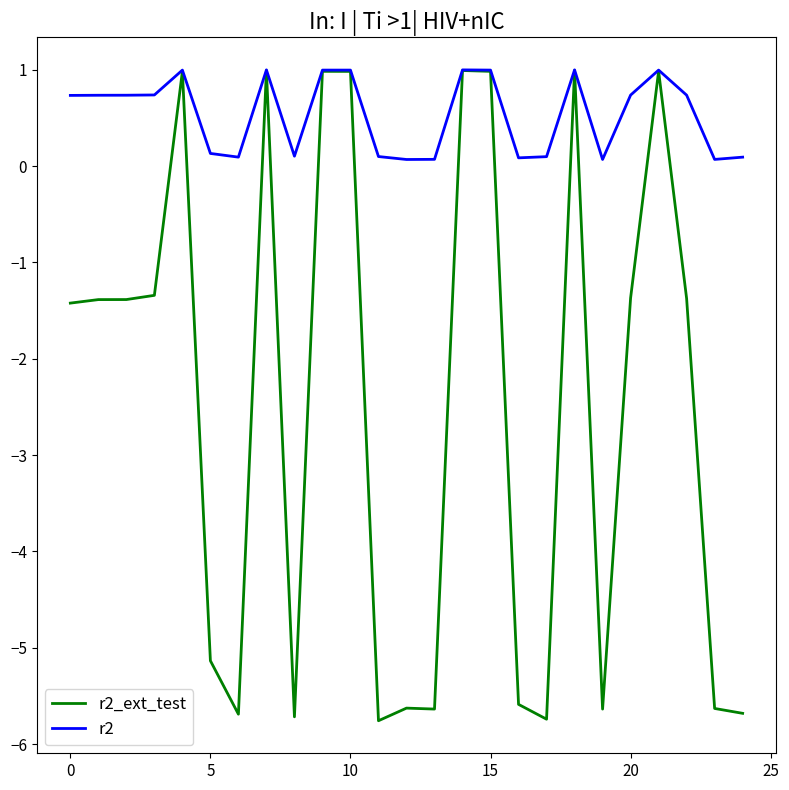

What is the average value of the r2 series?

0.5